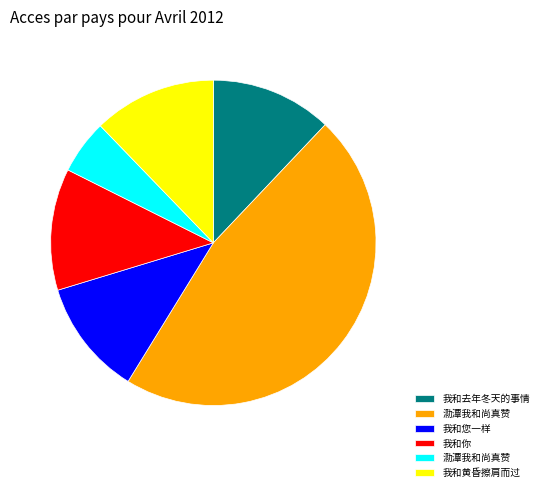

Does any single category account for the majority?

No